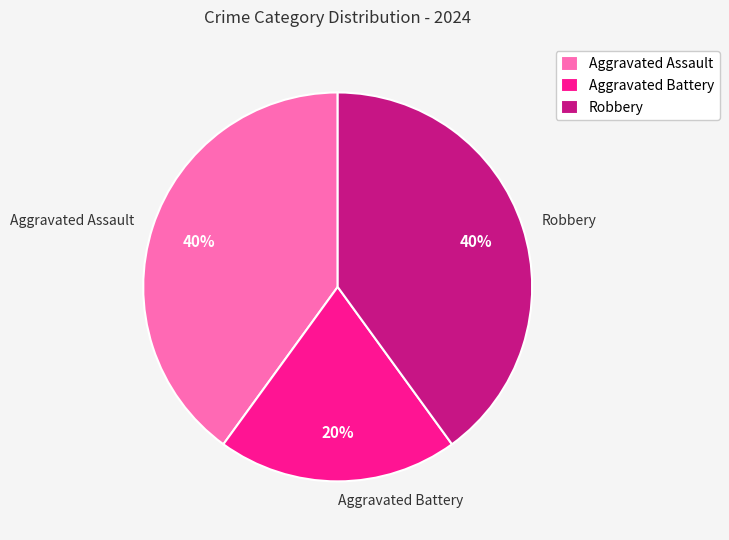

To the nearest percent, what is the difference between the largest and smallest slice percentages?

20%